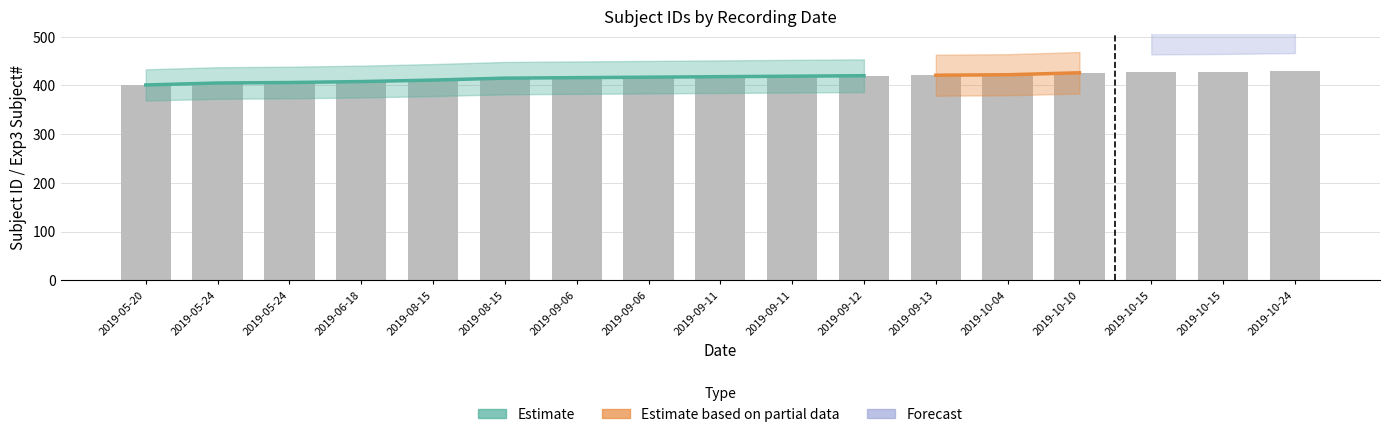

Reading right to left, list all the values displayed in this chart.

2019-10-24=429	2019-10-15=428	2019-10-15=427	2019-10-10=426	2019-10-04=422	2019-09-13=421	2019-09-12=420	2019-09-11=419	2019-09-11=418	2019-09-06=417	2019-09-06=416	2019-08-15=415	2019-08-15=411	2019-06-18=408	2019-05-24=406	2019-05-24=405	2019-05-20=401